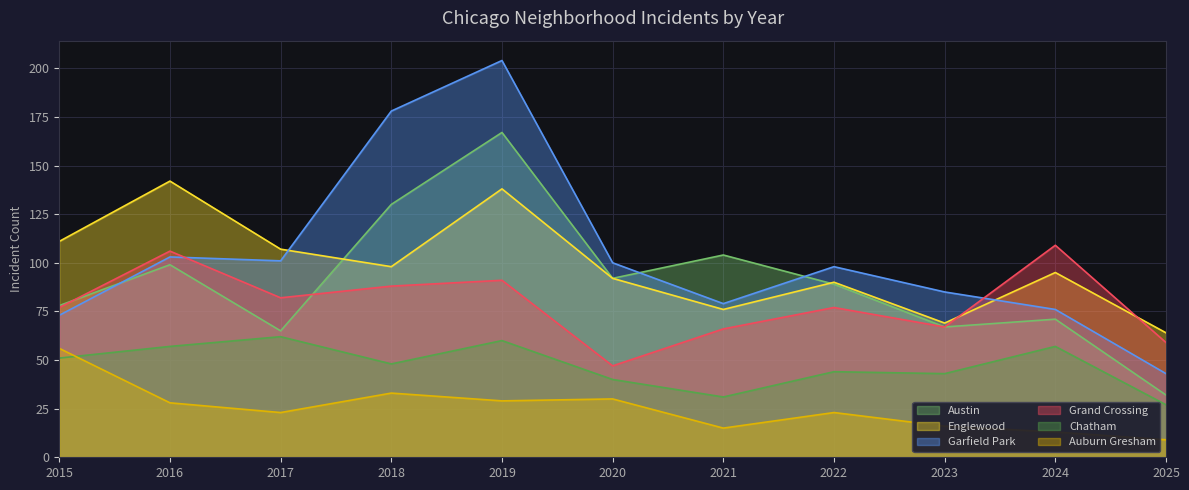

What are all the series names shown in the legend?

Austin, Englewood, Garfield Park, Grand Crossing, Chatham, Auburn Gresham